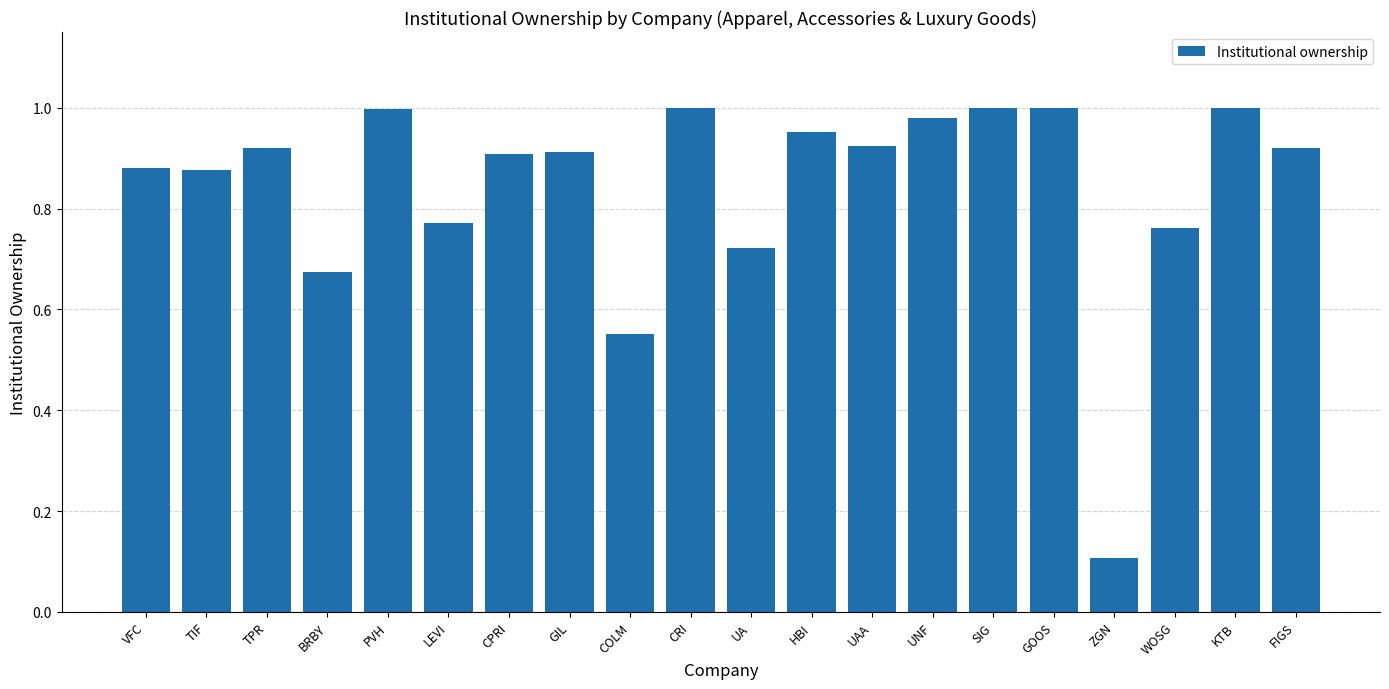

At which label is the value closest to 0?

ZGN